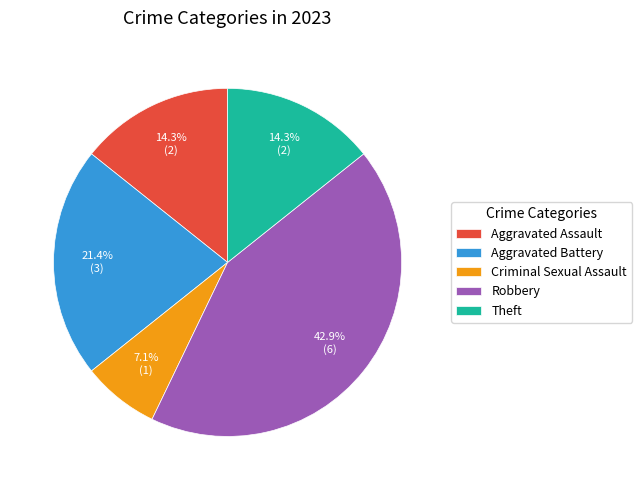

Between Aggravated Assault and Criminal Sexual Assault, which is larger?

Aggravated Assault